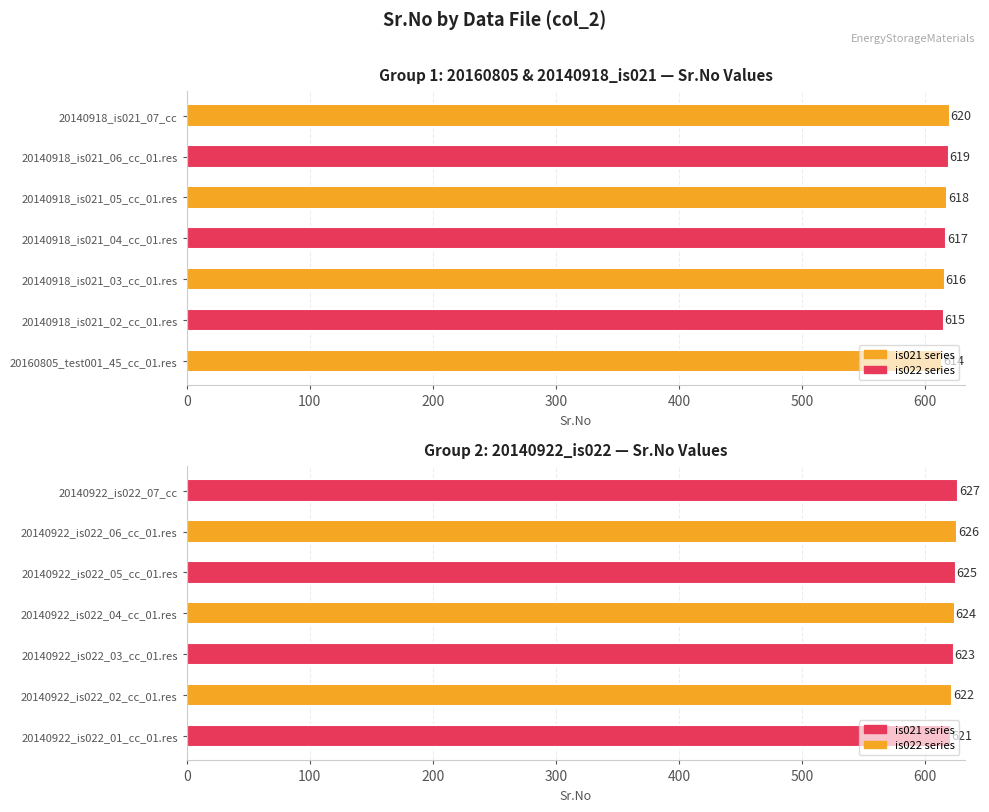

Rank the categories by value from highest to lowest.

20140922_is022_07_cc, 20140922_is022_06_cc_01.res, 20140922_is022_05_cc_01.res, 20140922_is022_04_cc_01.res, 20140922_is022_03_cc_01.res, 20140922_is022_02_cc_01.res, 20140922_is022_01_cc_01.res, 20140918_is021_07_cc, 20140918_is021_06_cc_01.res, 20140918_is021_05_cc_01.res, 20140918_is021_04_cc_01.res, 20140918_is021_03_cc_01.res, 20140918_is021_02_cc_01.res, 20160805_test001_45_cc_01.res